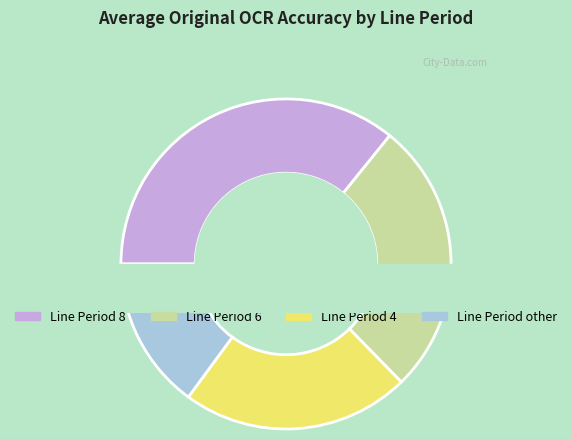

What is the change in value from 8 to other?

-0.5